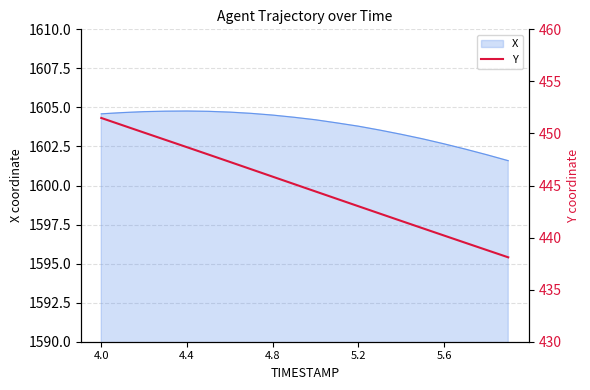

What is the difference between the maximum and minimum values?

13.4